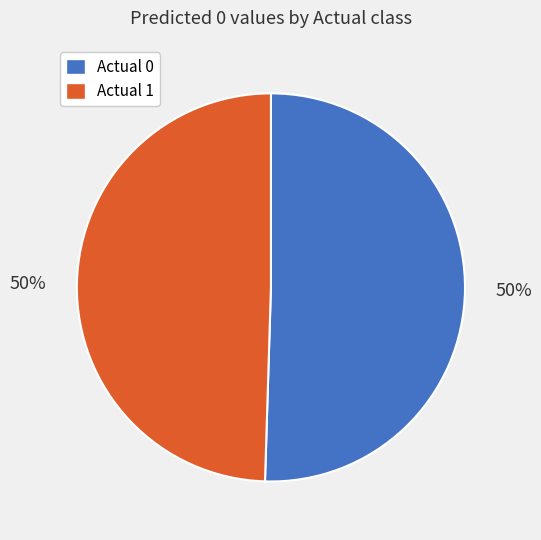

To the nearest percent, what portion does Actual 0 represent?

50%